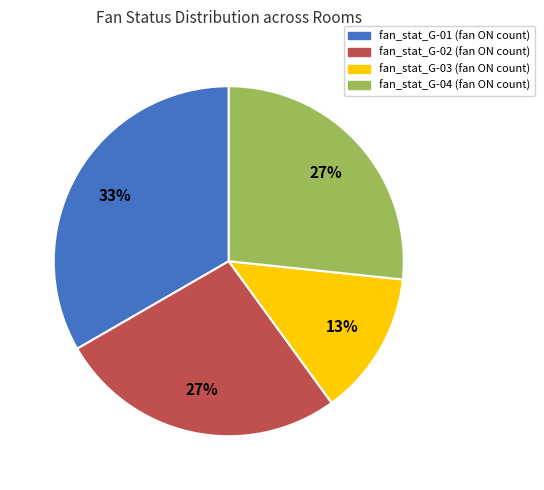

Which has a higher value, fan_stat_G-03 or fan_stat_G-04?

fan_stat_G-04